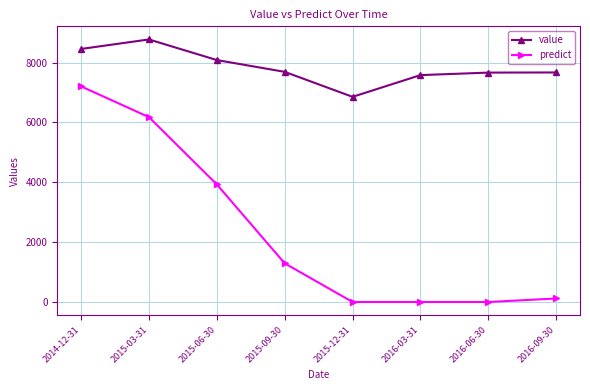

Rank the series by their maximum value, from lowest to highest.

predict, value